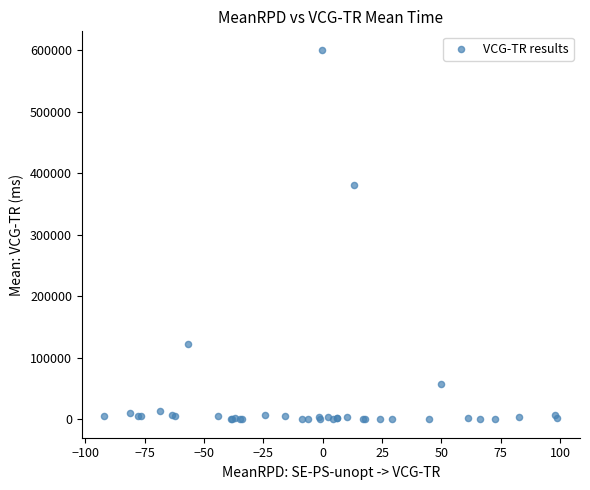

What Y value in the scatter plot is closest to 300478?

380372